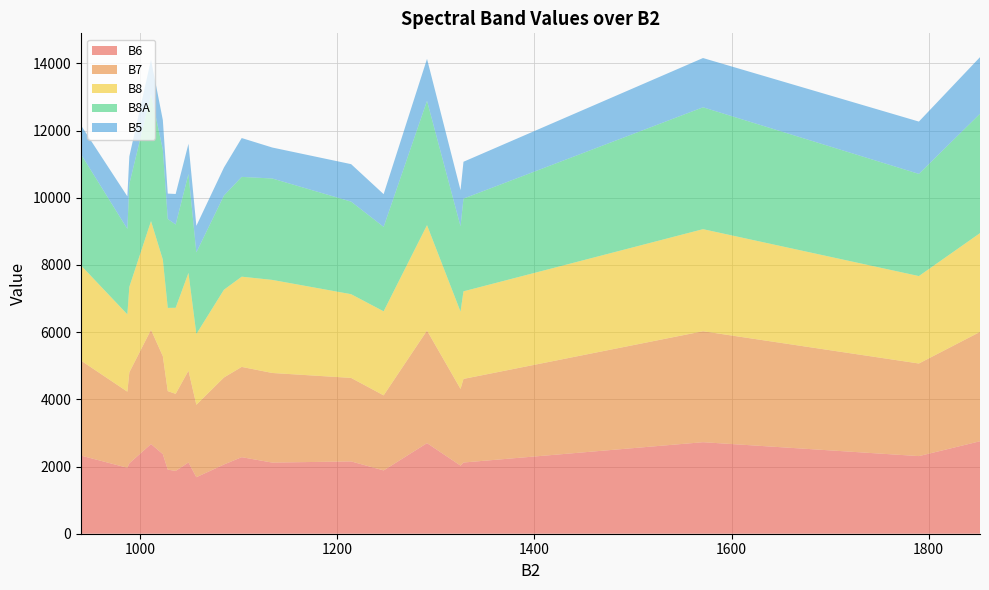

What is the highest value of the B6 series?

2752